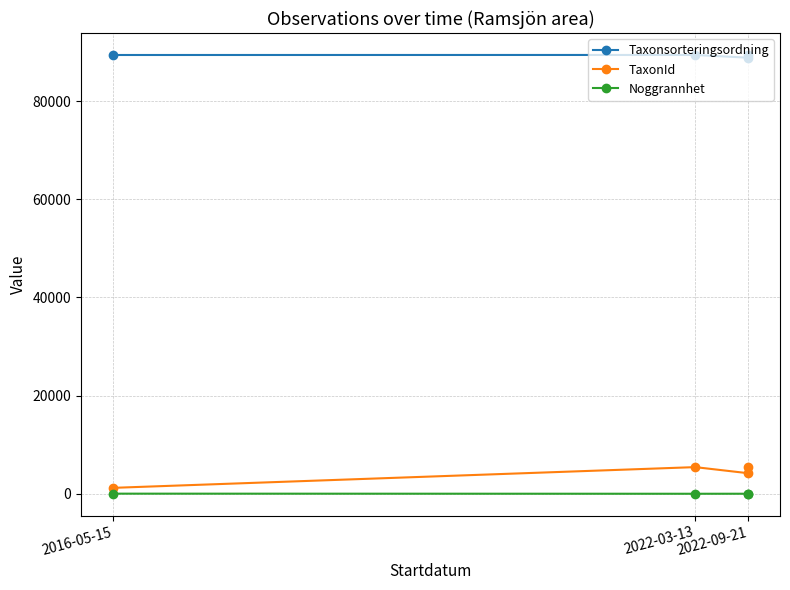

What is the difference between the highest and lowest values at 2022-03-13?

89405